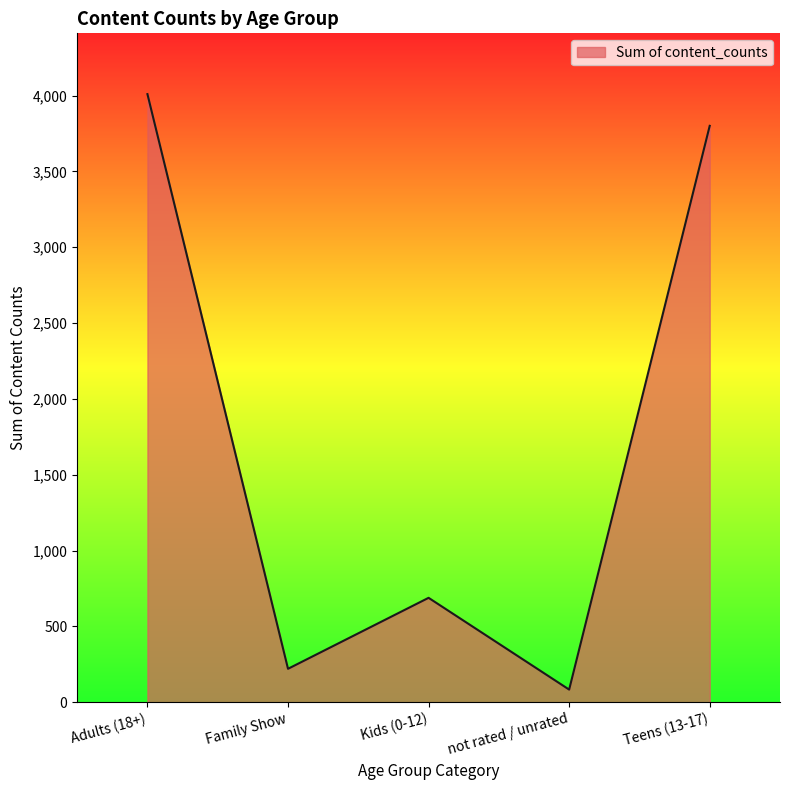

What is the difference between the maximum and minimum values?

3926